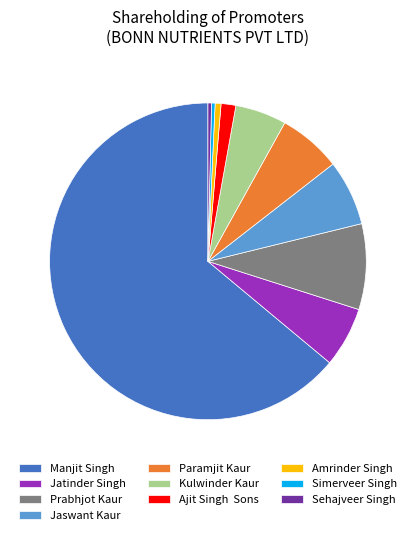

Is the sum of Manjit Singh and Kulwinder Kaur greater than half?

Yes